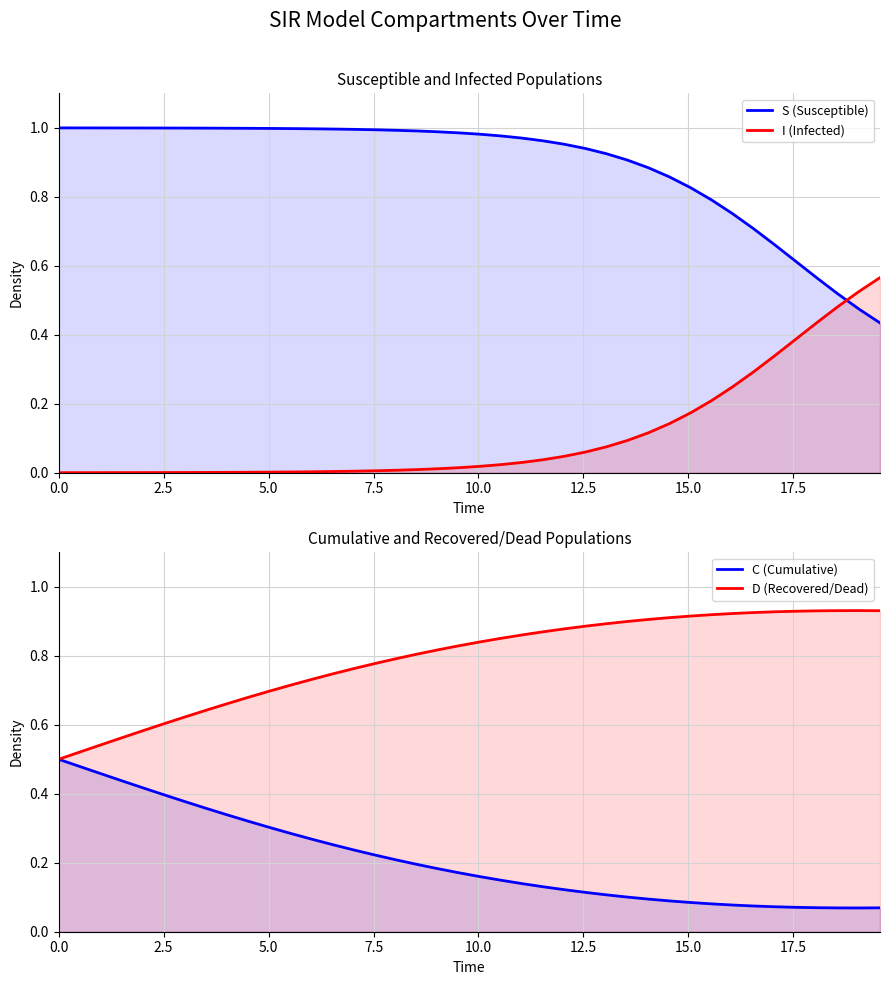

True or false: S (Susceptible) and C (Cumulative) cross at least once.

False